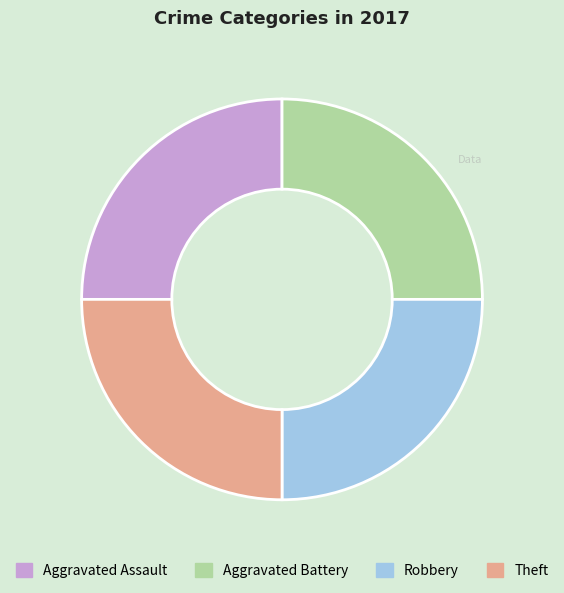

What is the ratio of the value at Aggravated Assault to the value at Theft?

1.0